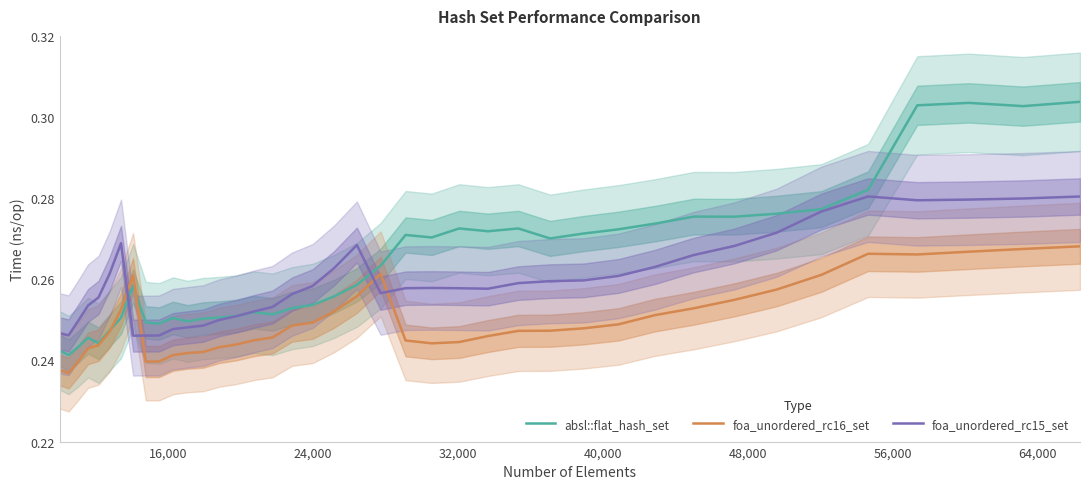

Count the number of data series in this chart.

3